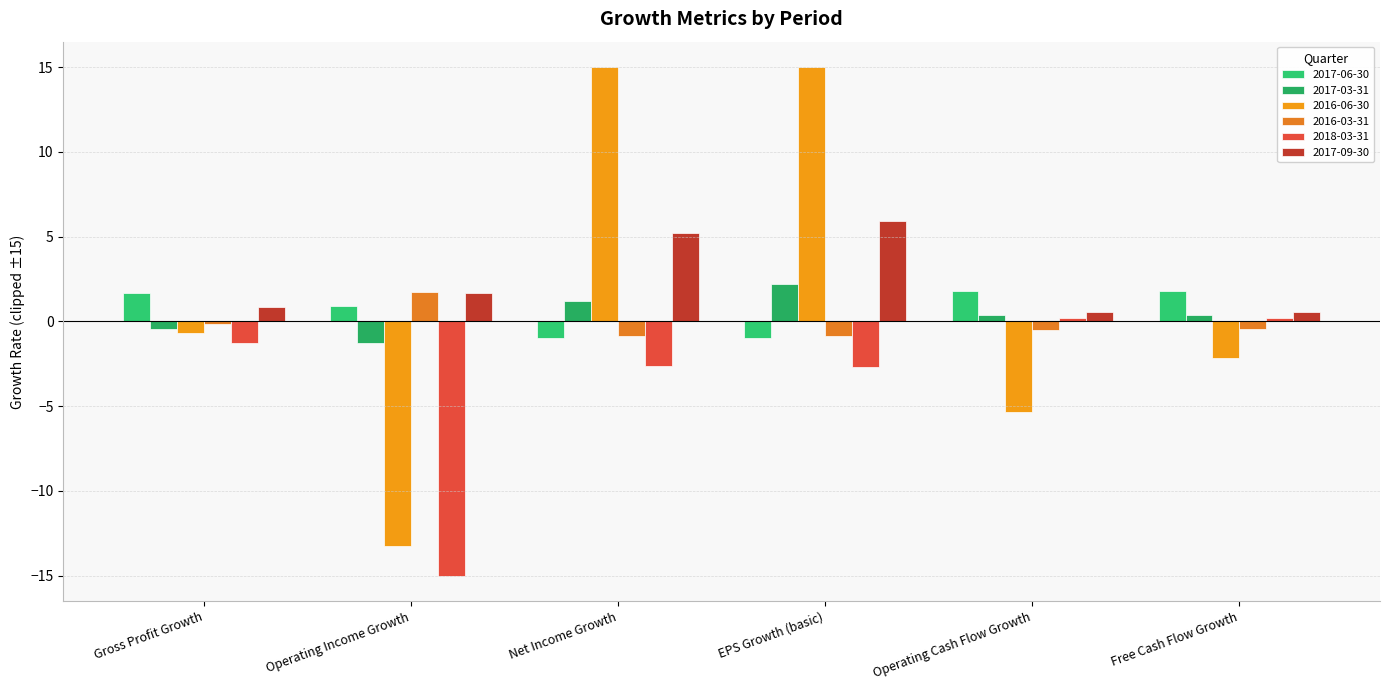

What position from the right is Net Income Growth?

4